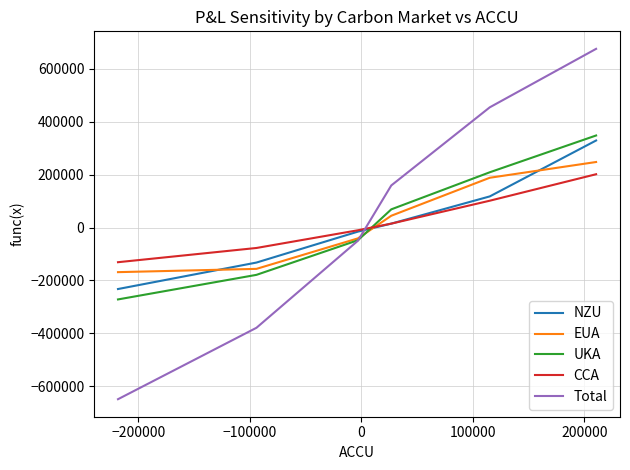

Which series has the largest range (max minus min)?

Total